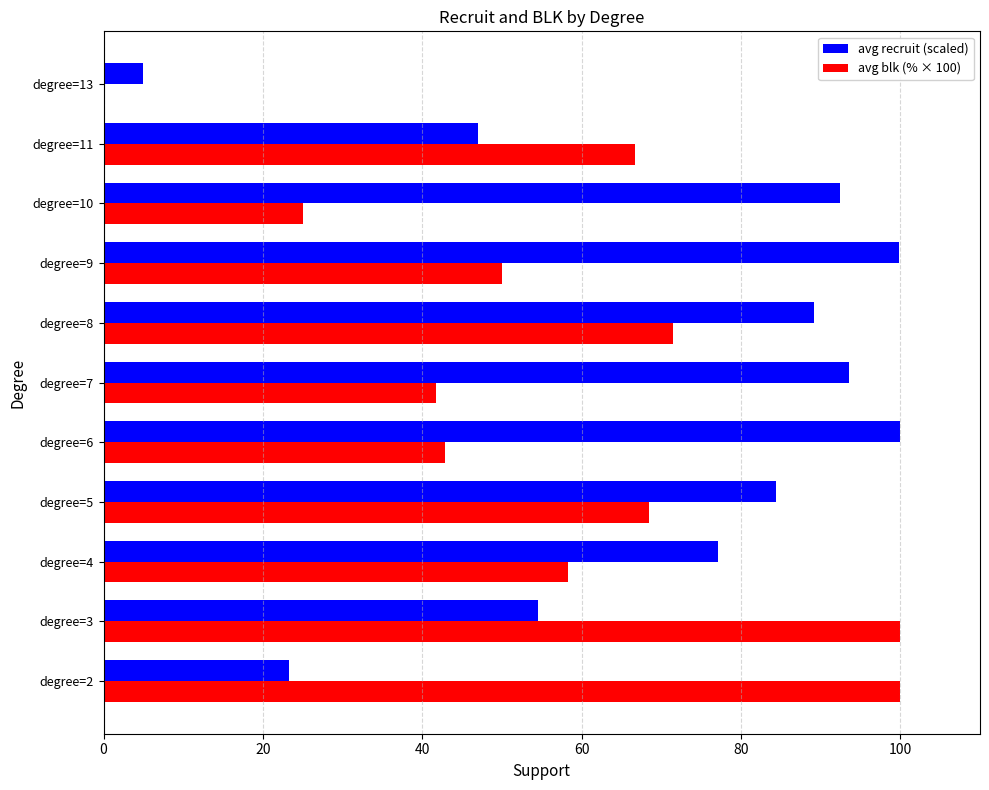

What is the sum of the avg blk (% × 100) values at degree=13 and degree=5?

68.4